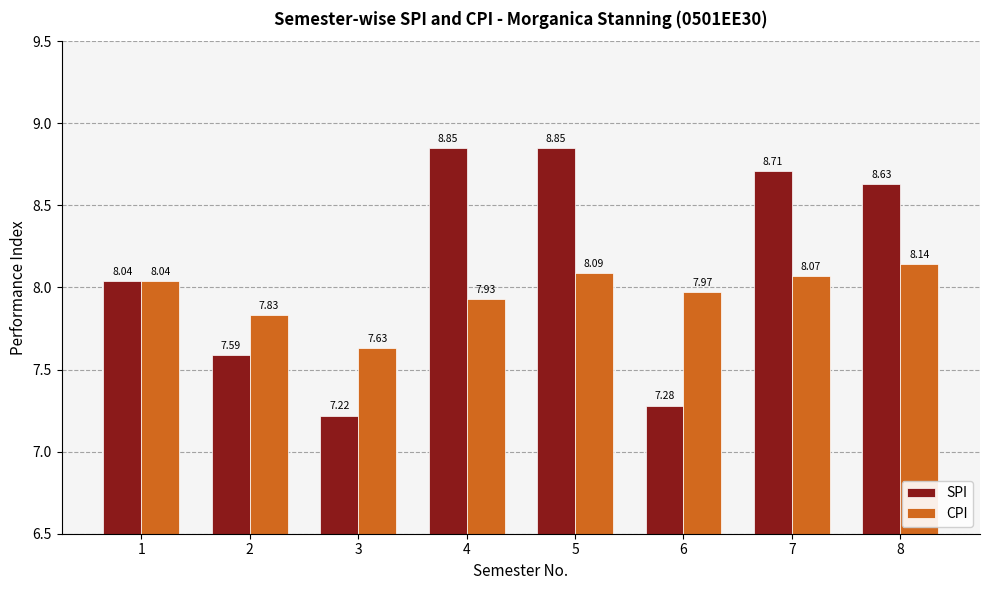

At how many categories does at least one series exceed 7?

8